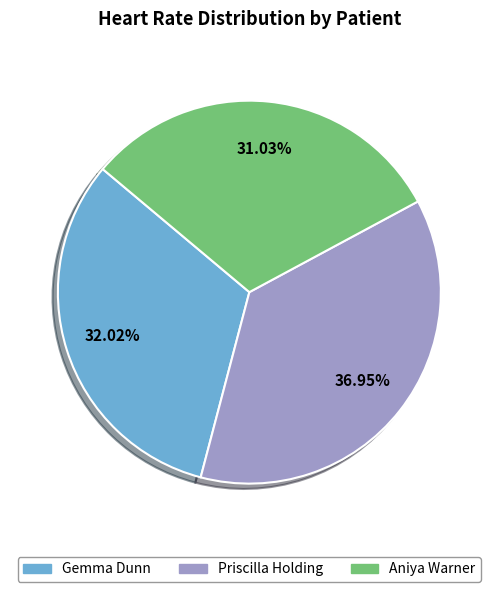

To the nearest percent, what is the average slice percentage?

33%